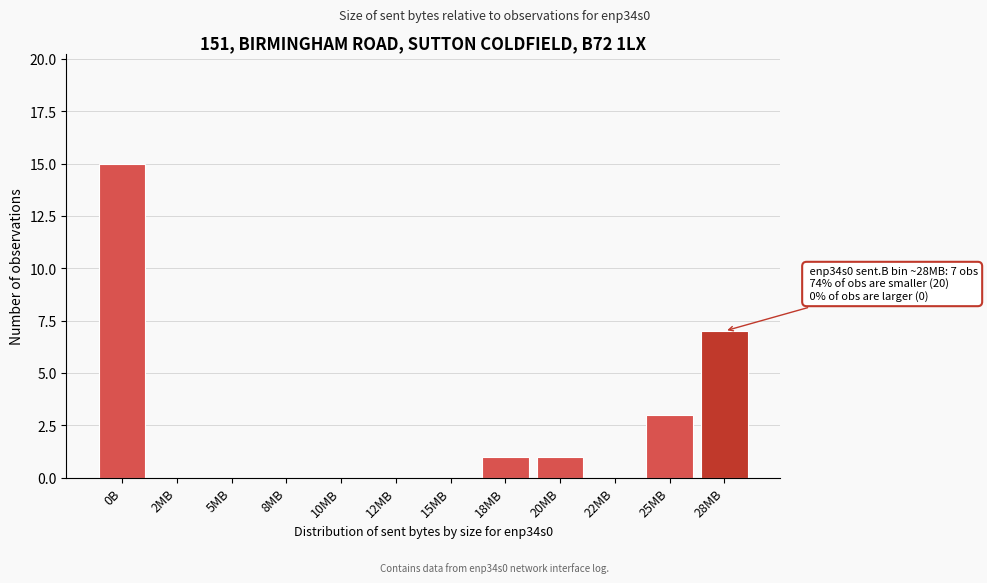

Reading right to left, extract all data points from this chart.

28MB=7	25MB=3	22MB=0	20MB=1	18MB=1	15MB=0	12MB=0	10MB=0	8MB=0	5MB=0	2MB=0	0B=15